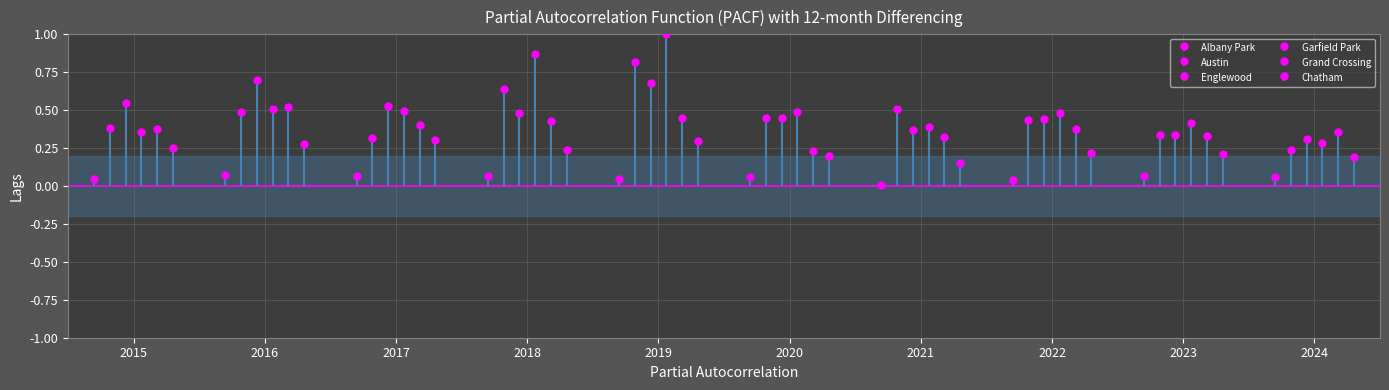

How many interior local peaks does the Englewood series have?

3